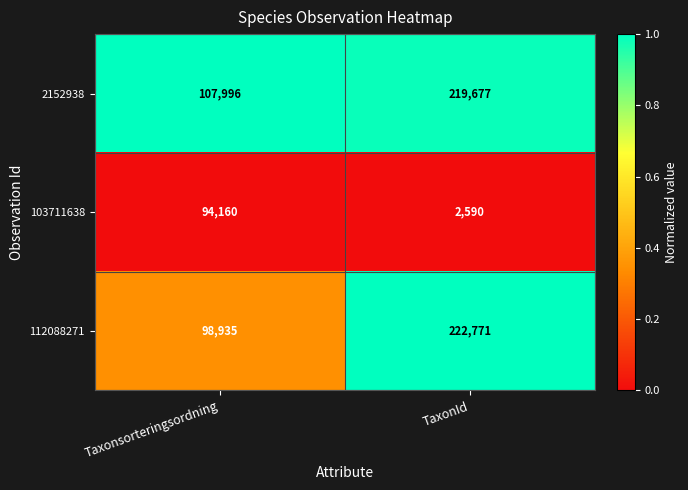

The 103711638 series shows 94160 at Taxonsorteringsordning. True or false?

True